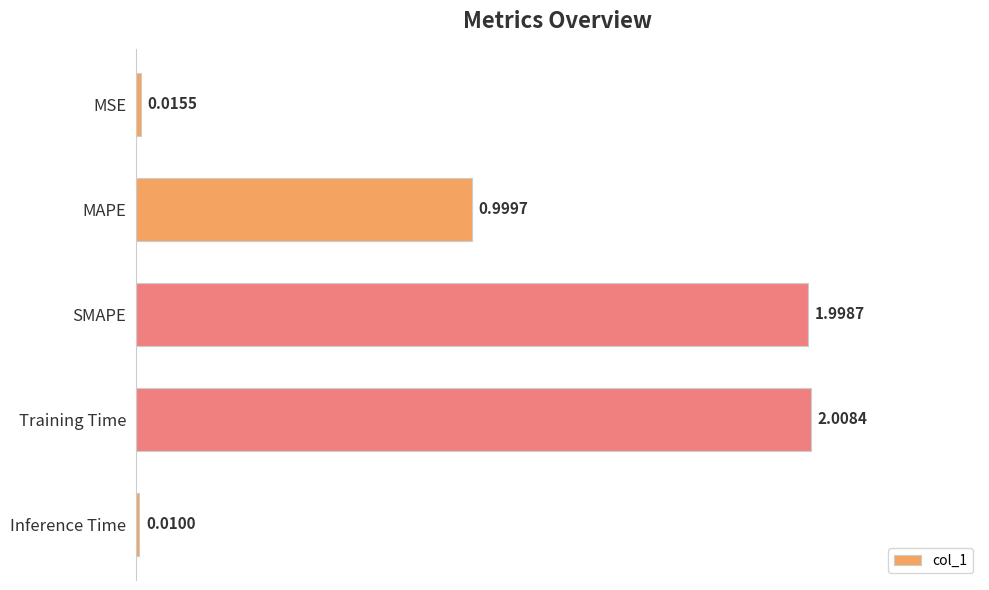

How many categories are shown in the chart?

5